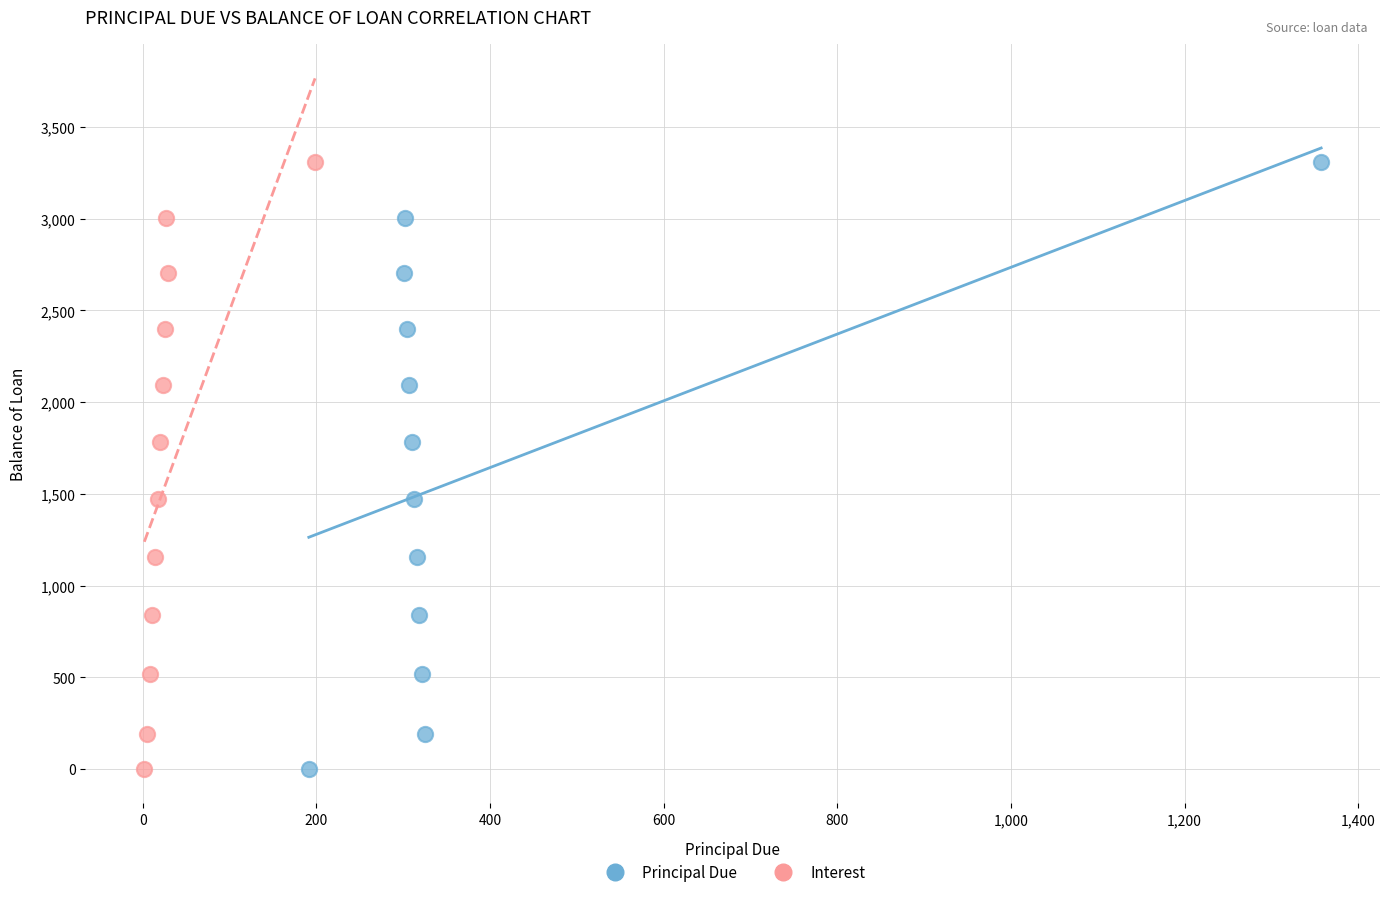

What are all the series names shown in the legend?

Principal Due, Interest